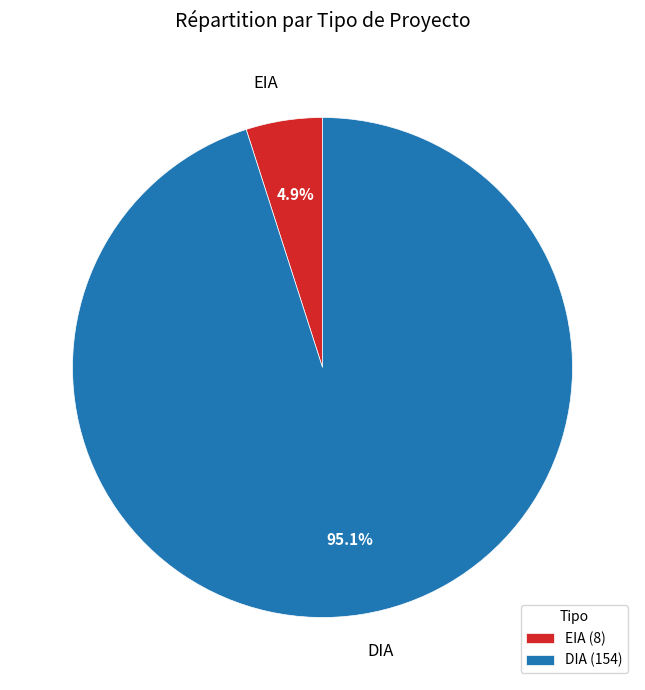

Count the number of slices in the pie.

2